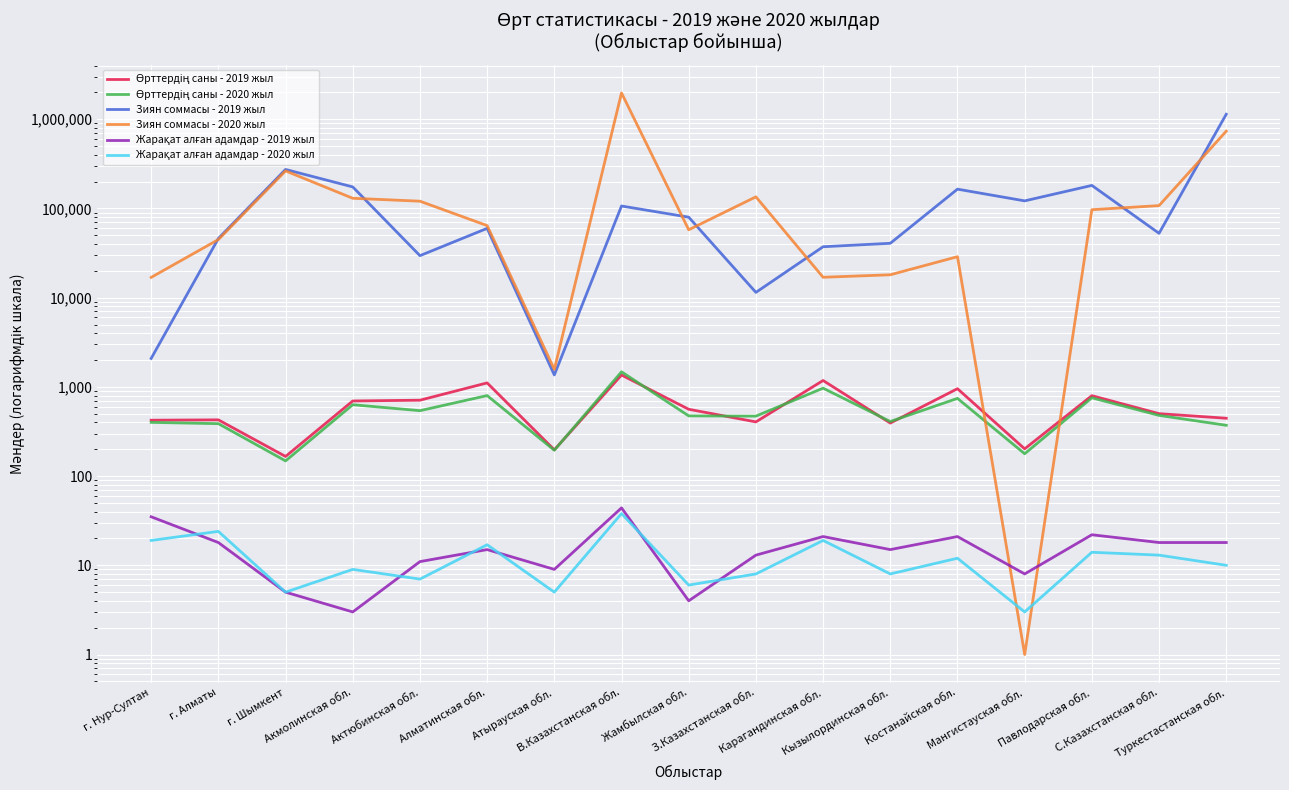

What is the average value of the Өрттердің саны - 2020 жыл series?

554